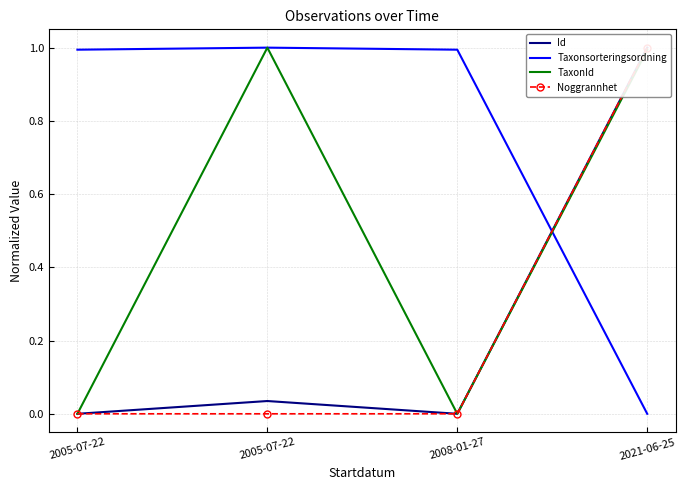

Is this an area chart (filled region under the line)?

No